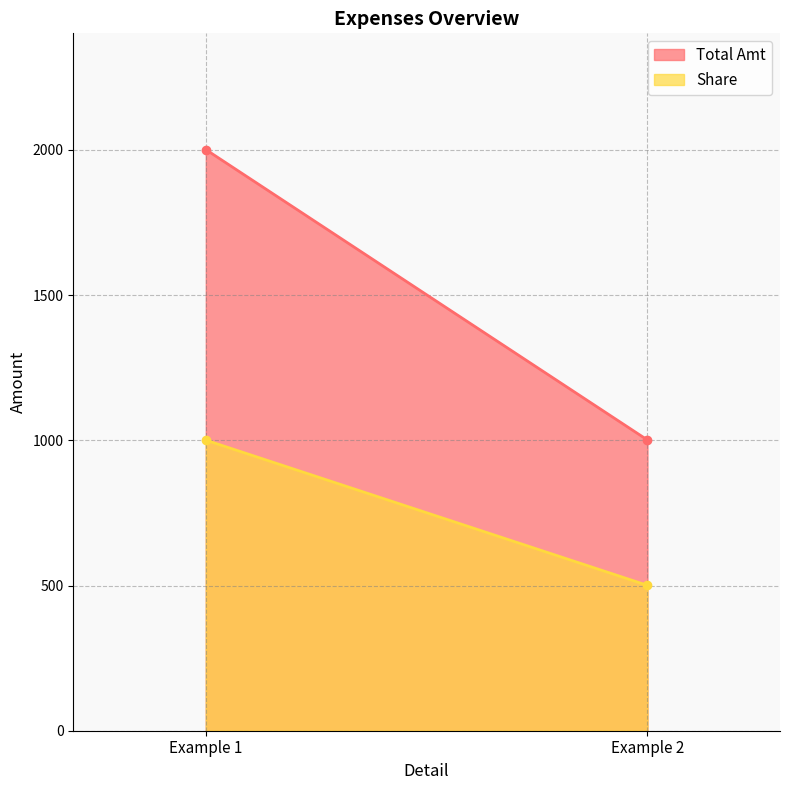

Between Example 1 and Example 2, which series saw the biggest shift?

Total Amt